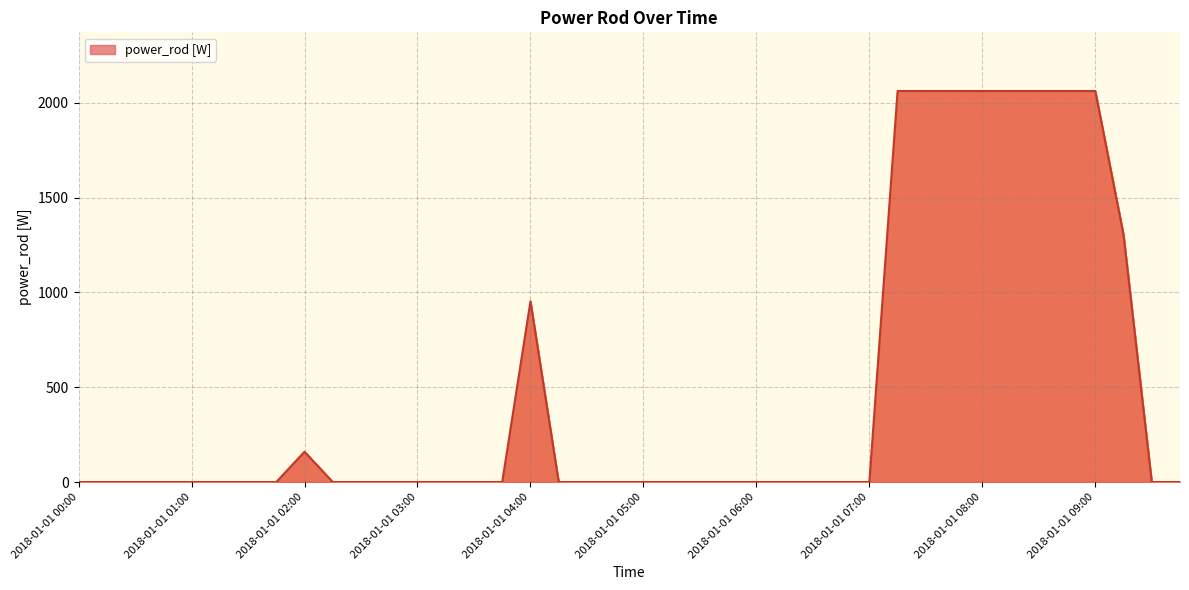

What is the maximum value shown in the chart?

2061.9